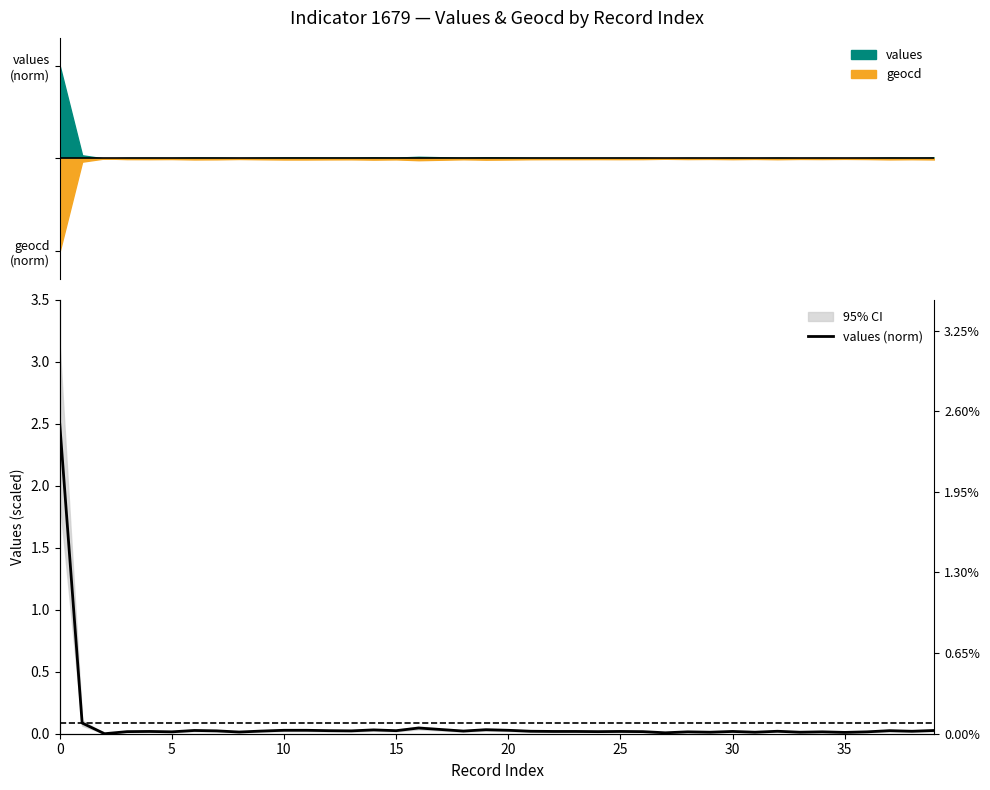

How many lines are shown in the chart?

1